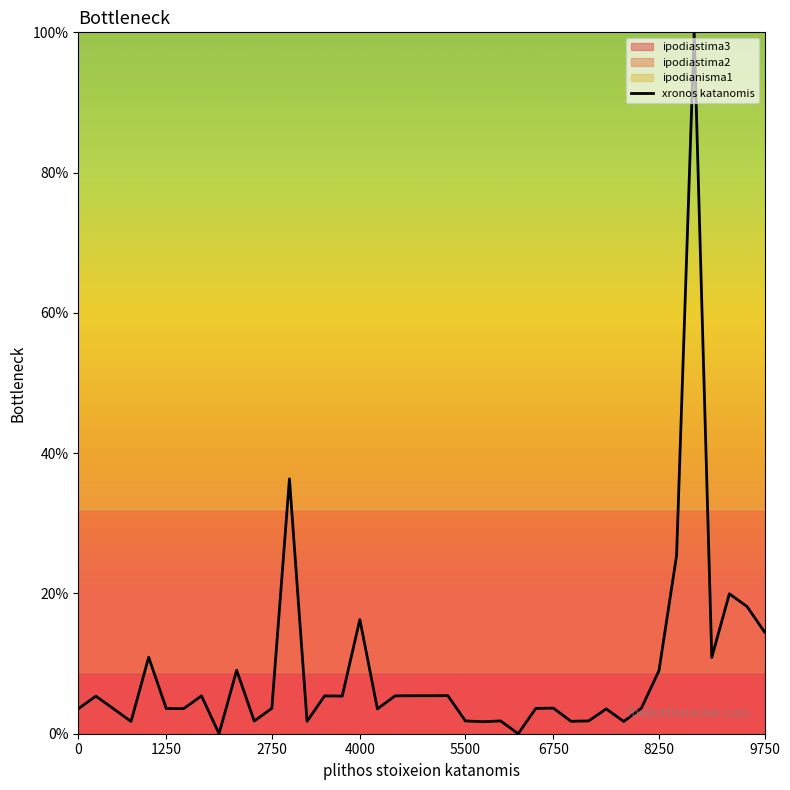

How many points are higher than both their immediate neighbors (excluding endpoints)?

13